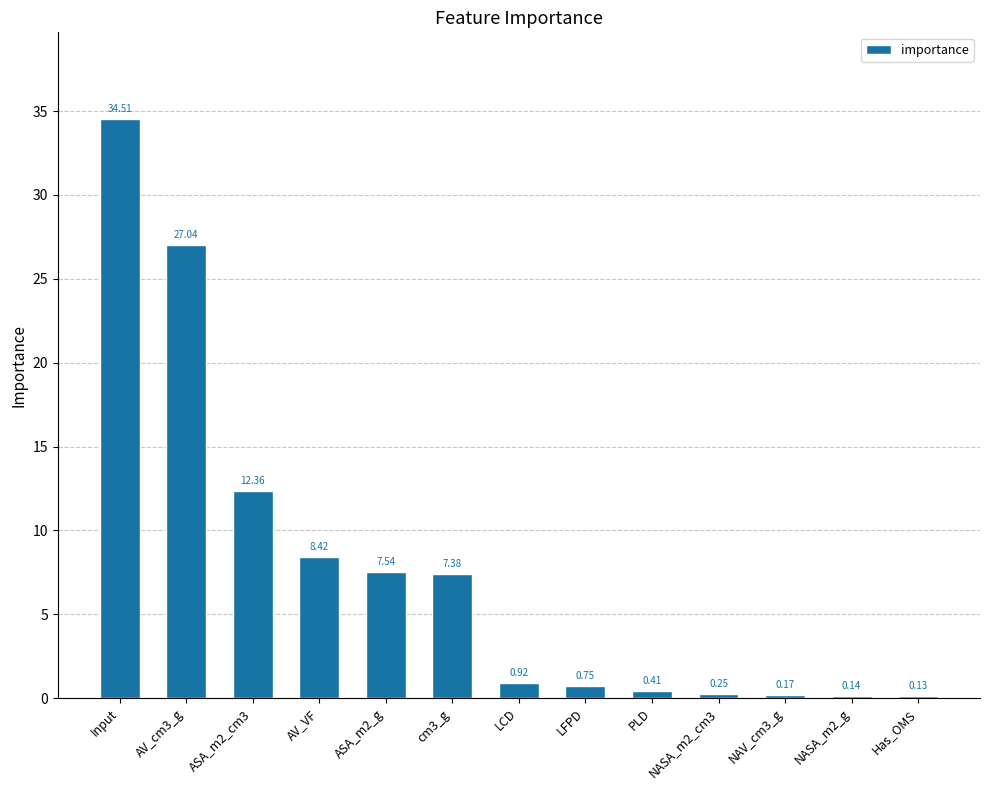

What is the sum of the values at NASA_m2_g and PLD?

0.6